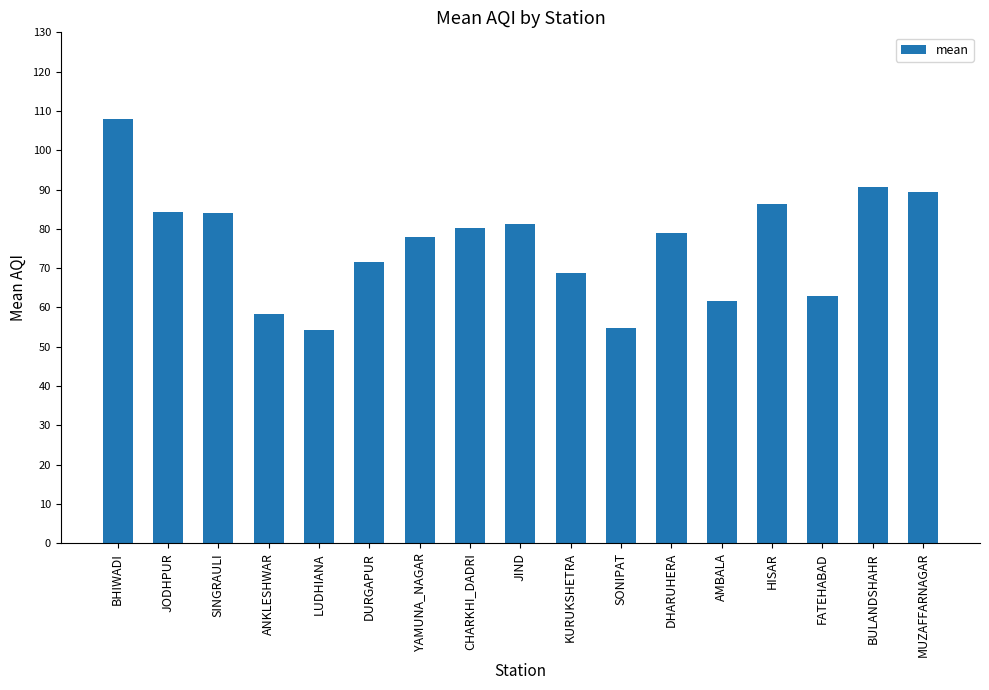

How many bars are there in total?

17